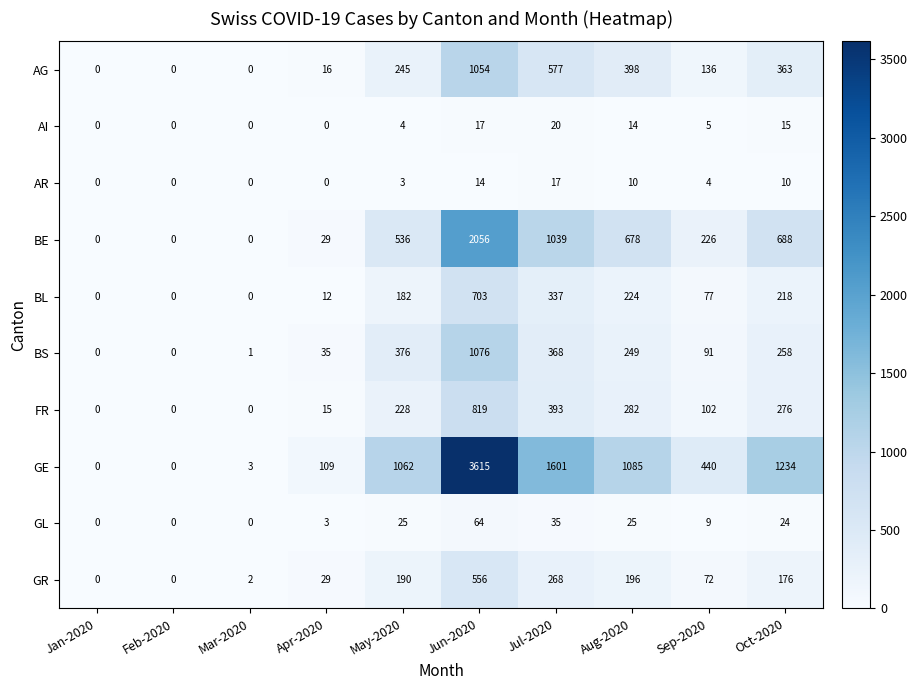

What is the difference between the highest and lowest values at Oct-2020?

1224